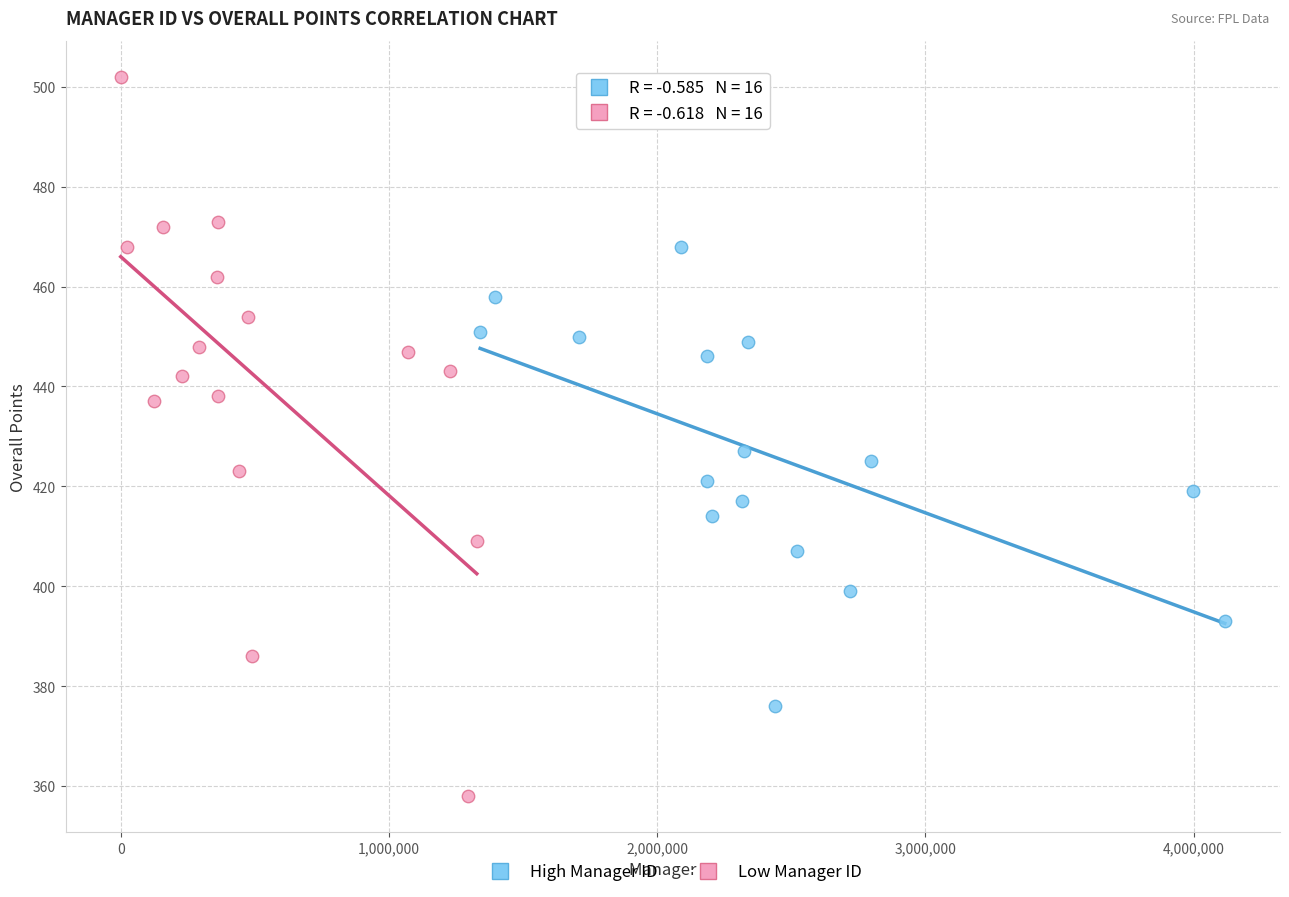

What are all the series names shown in the legend?

High Manager ID, Low Manager ID